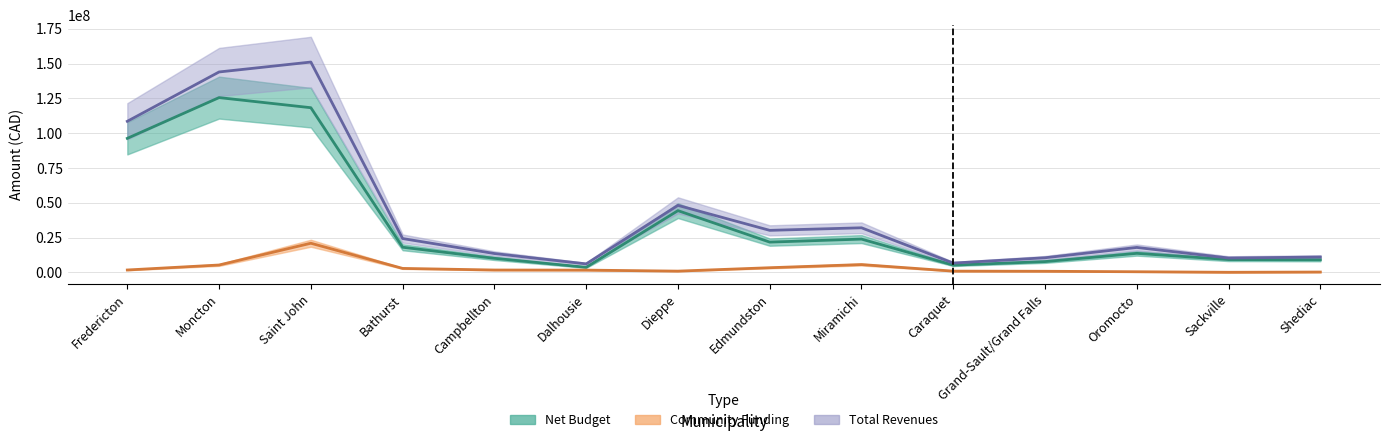

At Edmundston, list the series in order from largest to smallest.

Total Revenues, Net Budget, Community Funding